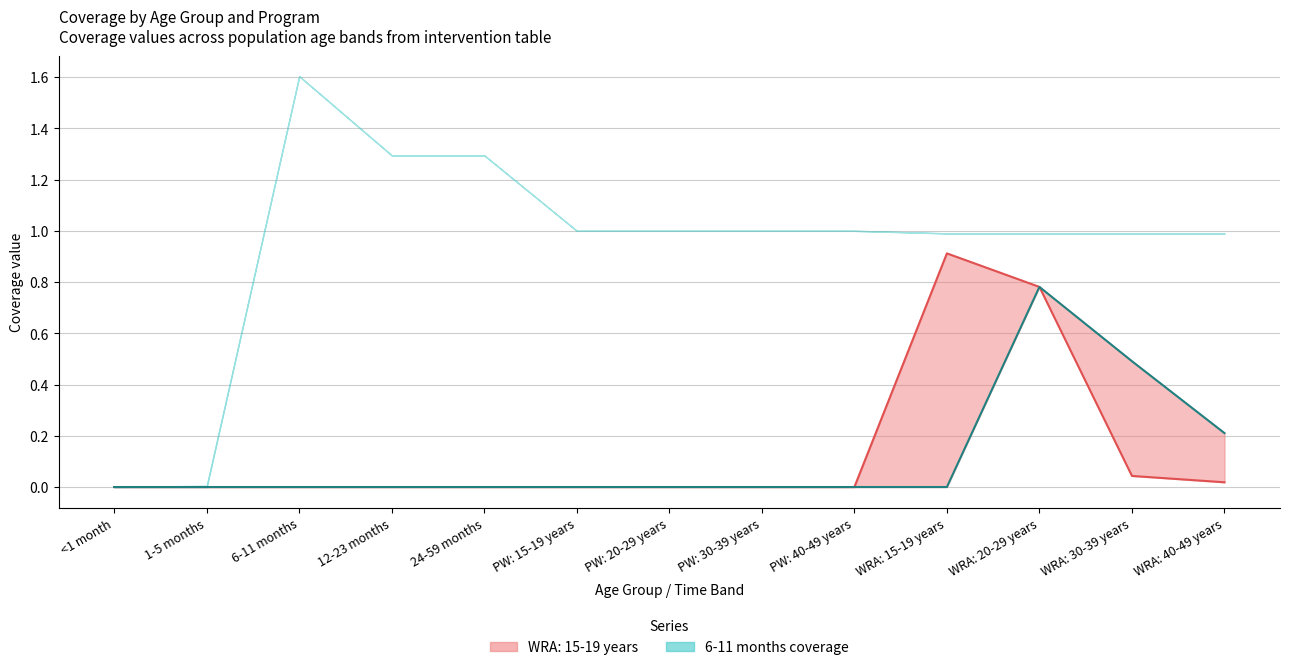

What position from the right is 6-11 months?

11